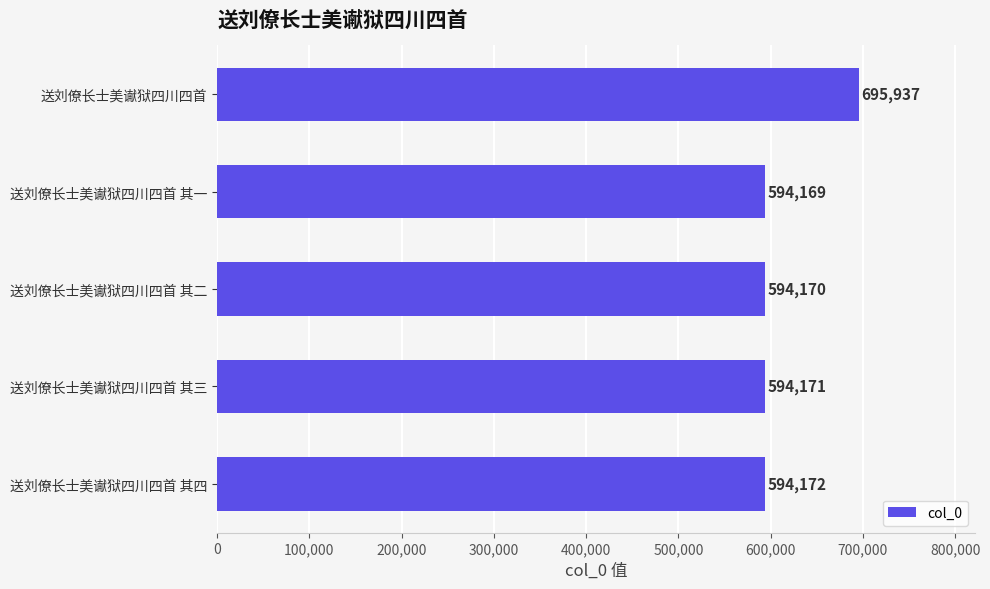

What is the smallest value displayed?

594169